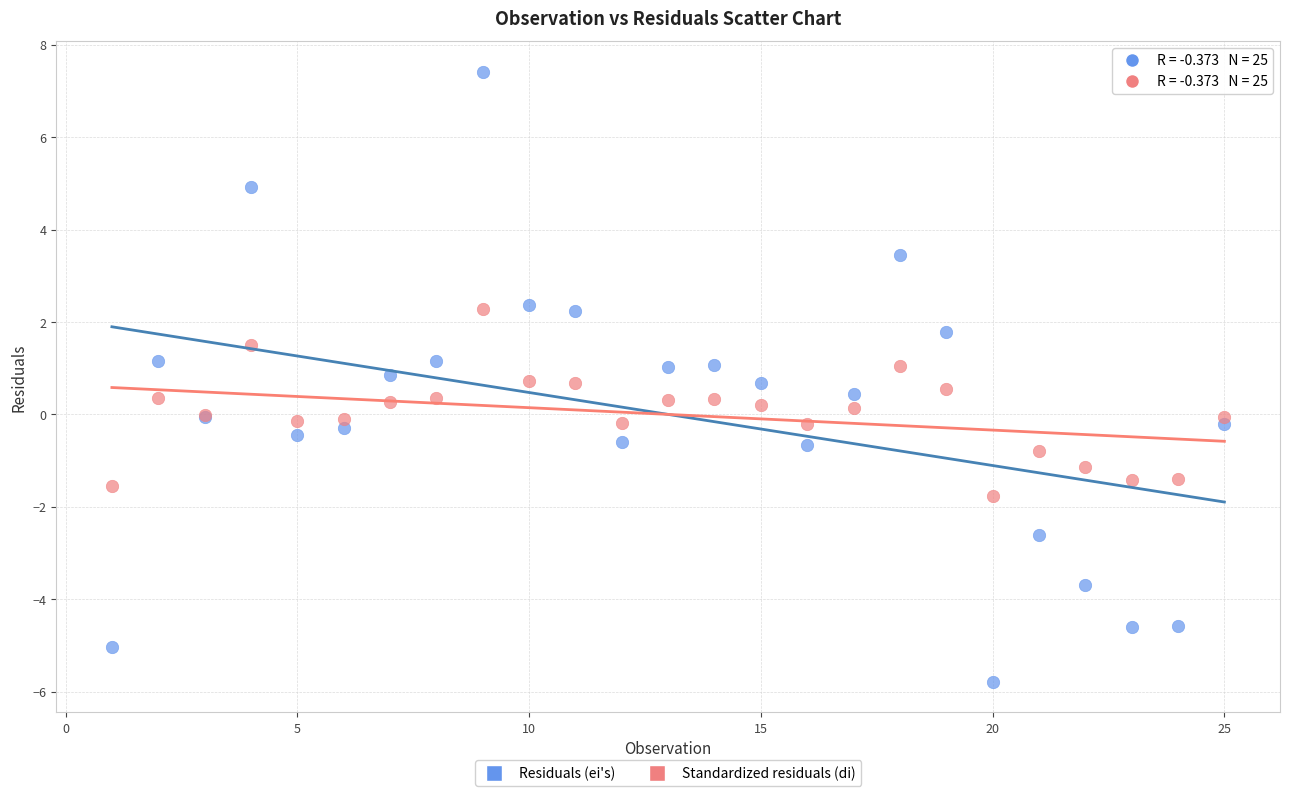

Which series has the largest Y range (max minus min)?

Residuals (ei's)